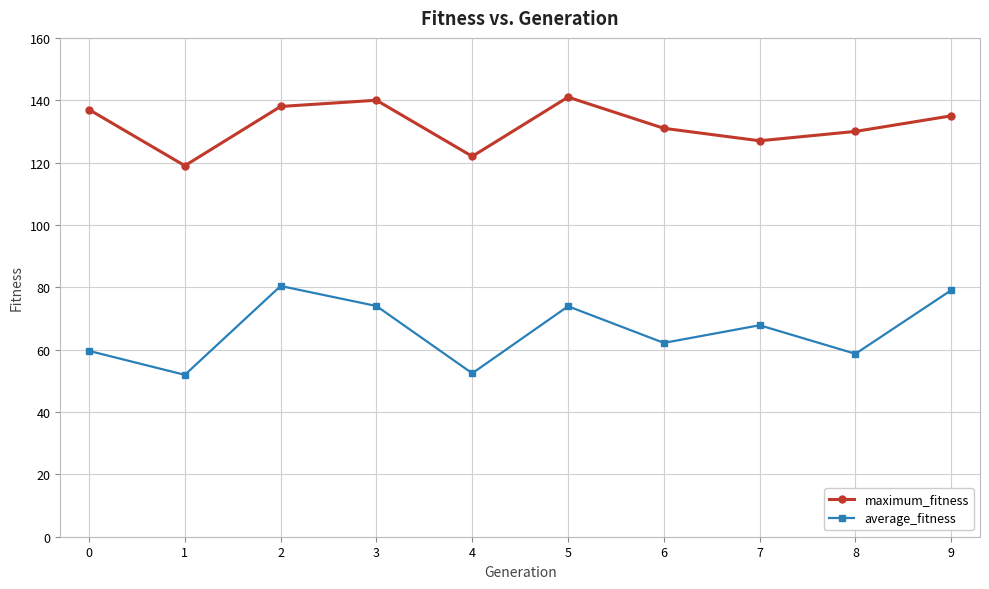

At how many categories does at least one series exceed 95?

10